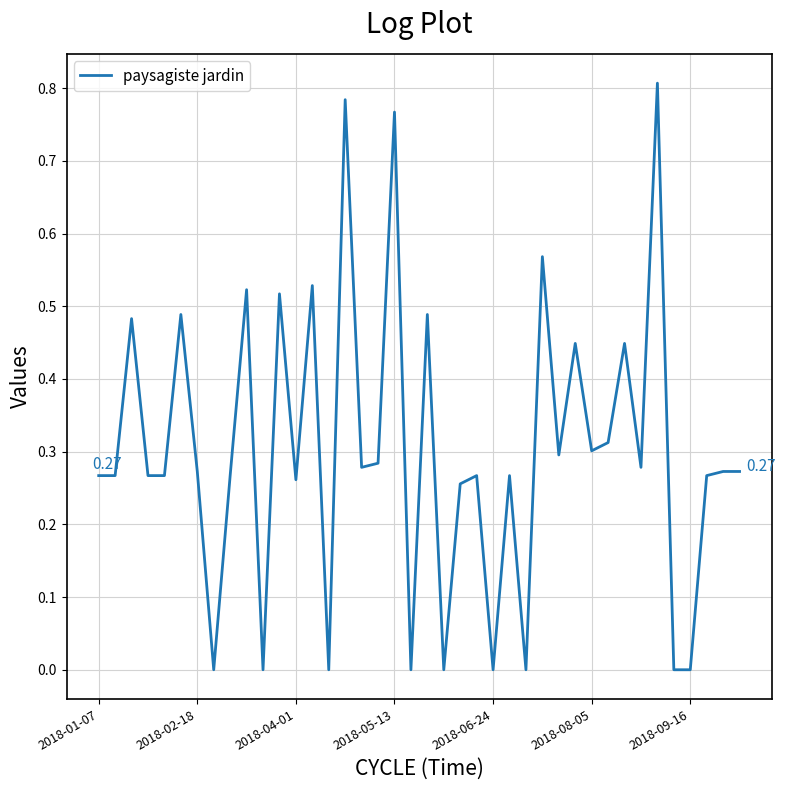

What is the maximum value shown in the chart?

0.8